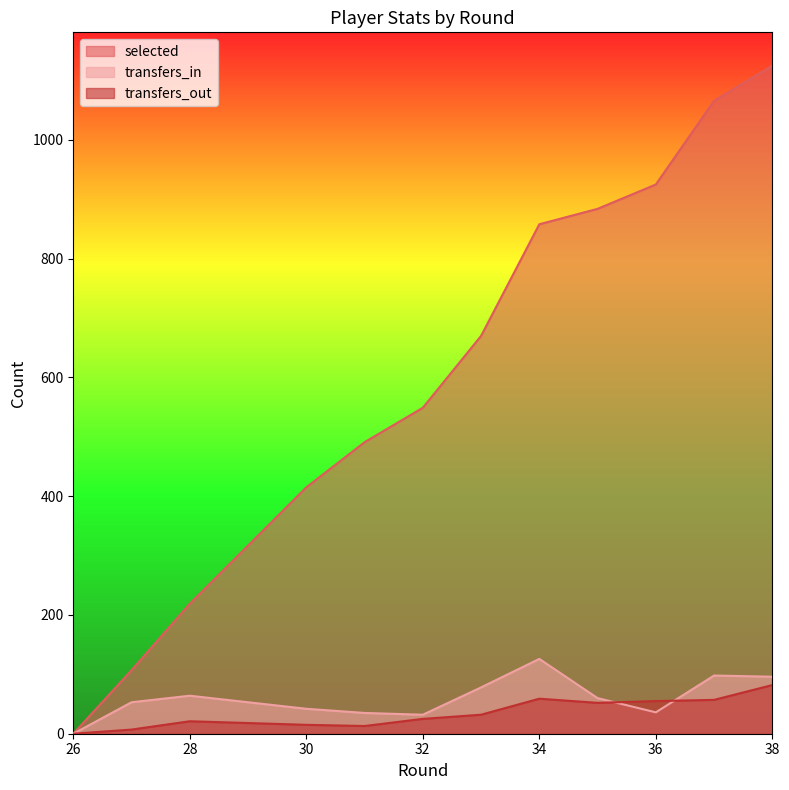

At which category does transfers_in reach its first local peak?

28